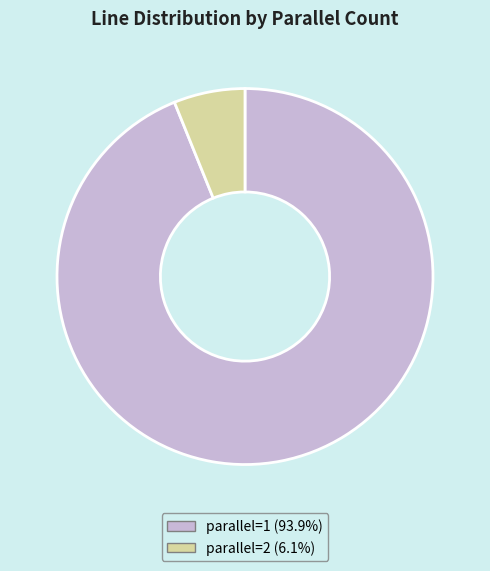

Does any single category account for the majority?

Yes